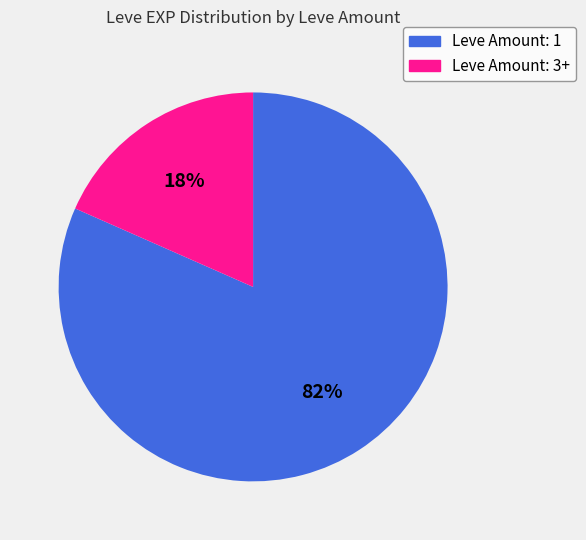

Between Leve Amount: 3+ and Leve Amount: 1, which is larger?

Leve Amount: 1